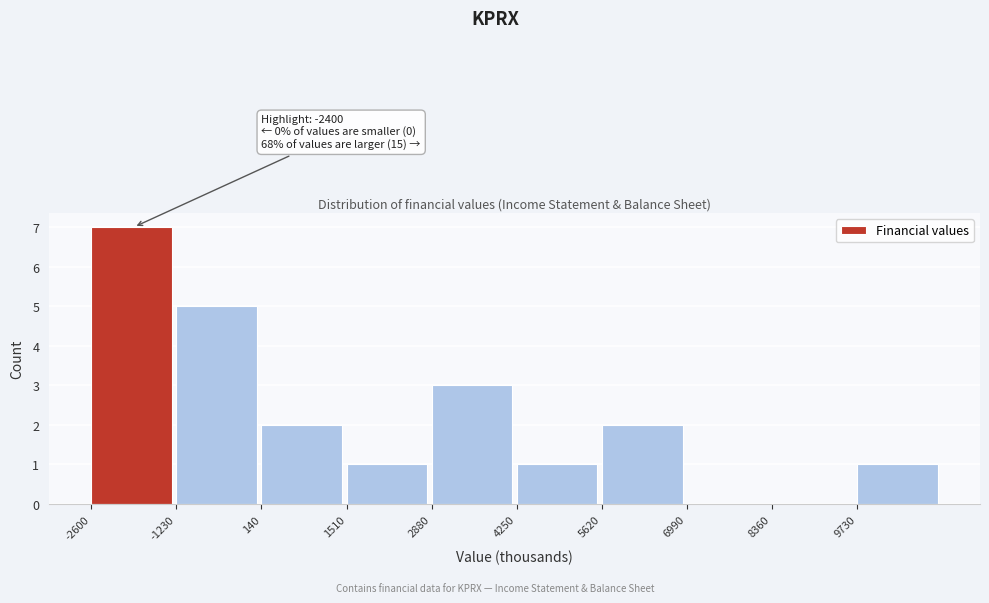

Over which range of the x-axis is the bar tallest?

-2600 to -1200